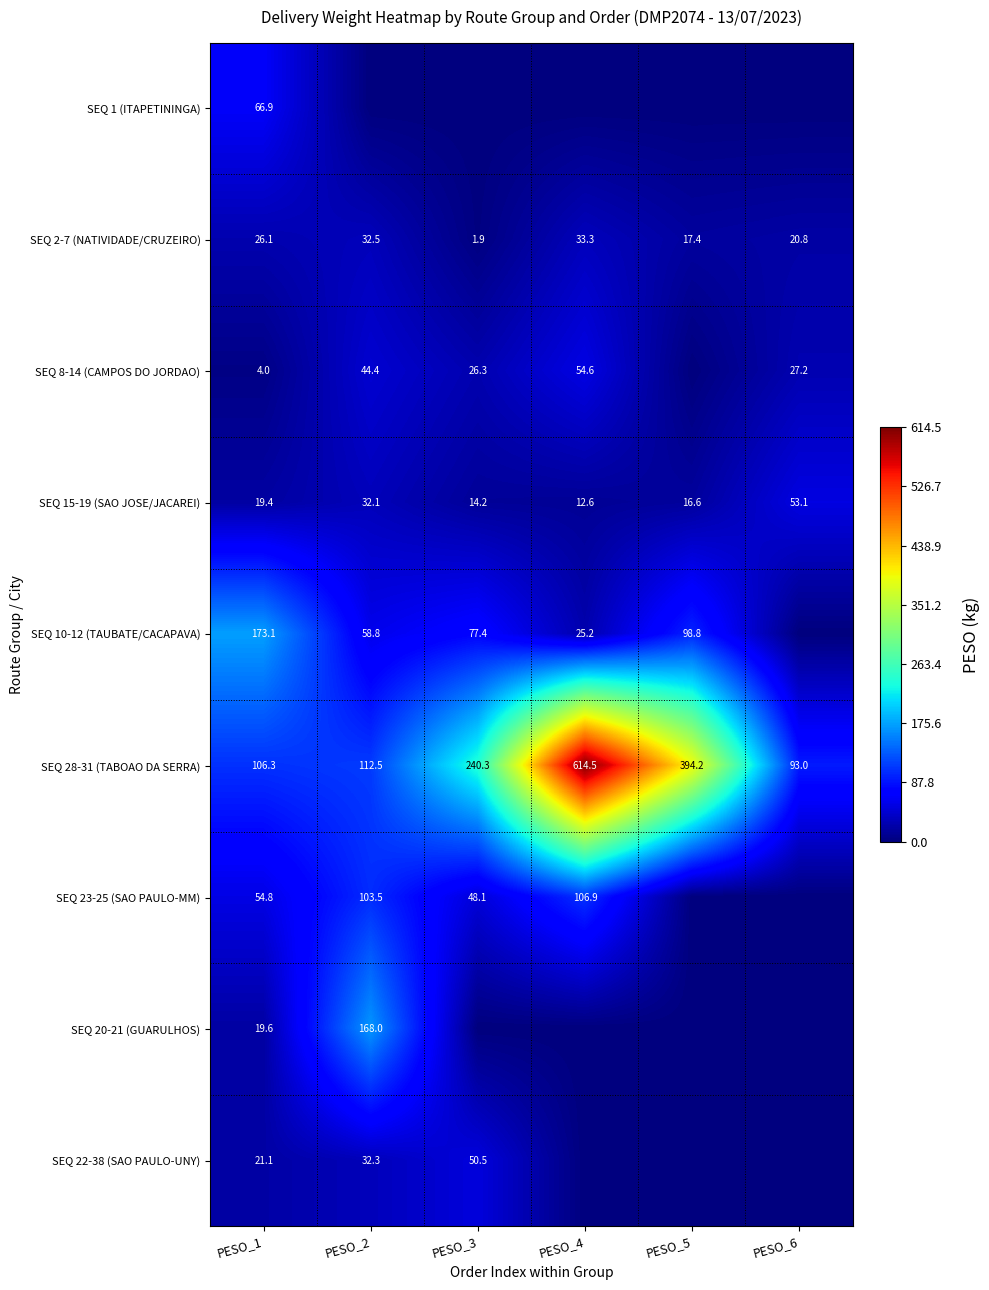

Is it true that SEQ 15-19 (SAO JOSE/JACAREI) equals 42.0 at PESO_2?

False